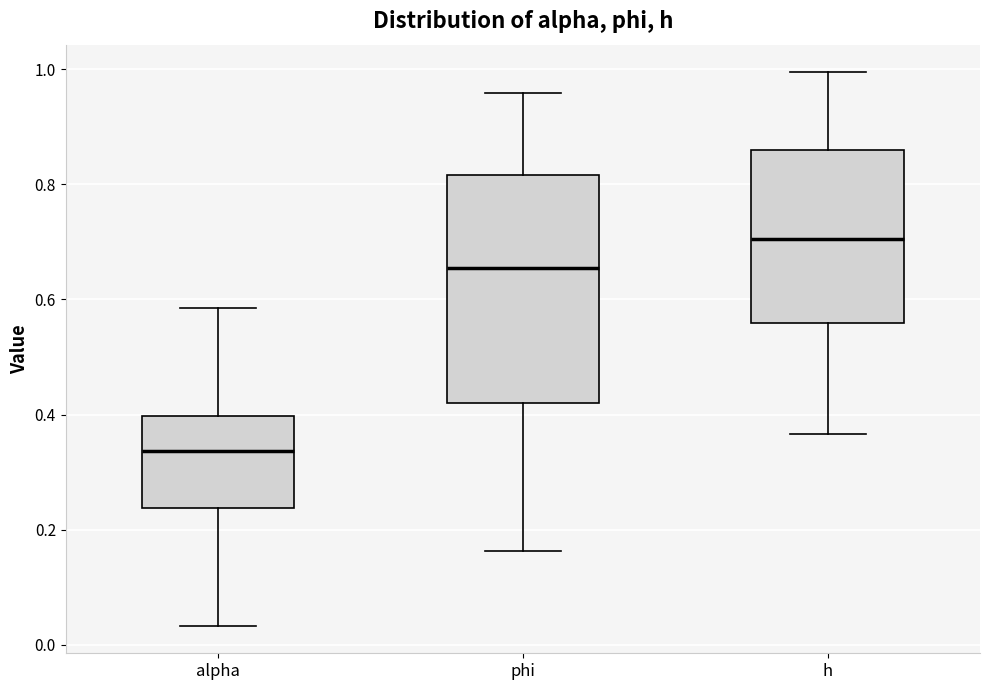

Reading left to right, read every box against the y-axis: the position of its median line, the range the box covers, and the ends of its whiskers. The values are not printed on the chart, so give them approximately, as read against the axis.

alpha: median 0.34, box 0.24 to 0.40, whiskers 0.04 to 0.58
phi: median 0.66, box 0.42 to 0.82, whiskers 0.16 to 0.96
h: median 0.70, box 0.56 to 0.86, whiskers 0.36 to 1.00